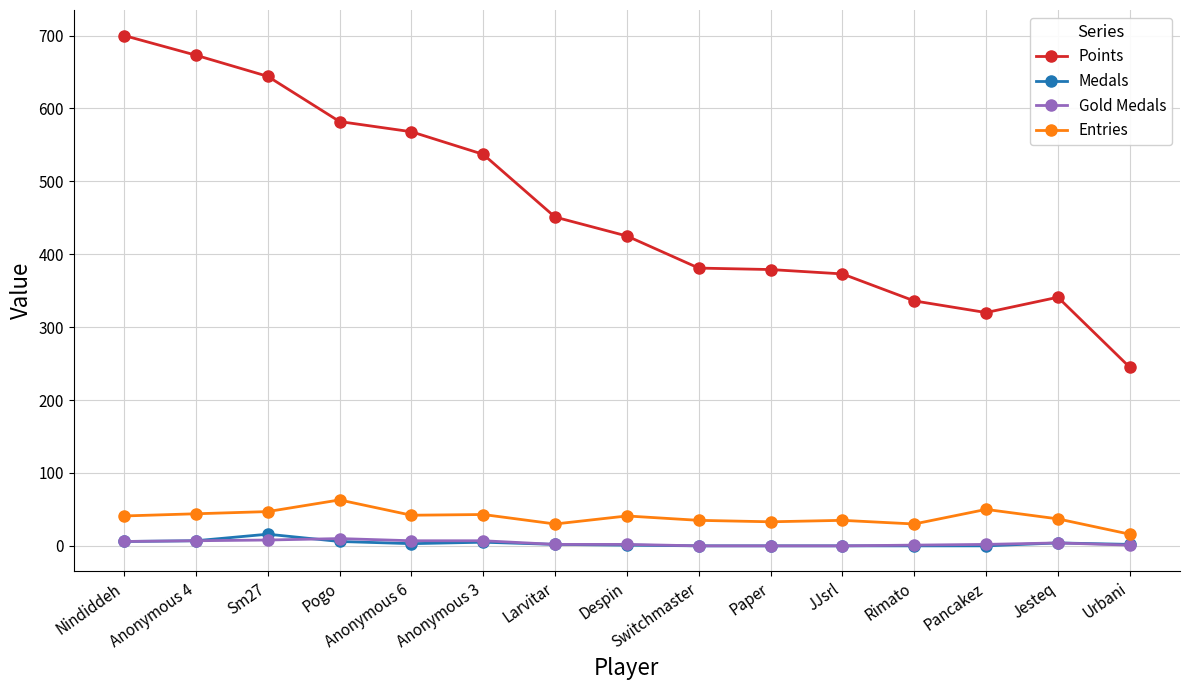

Read the Gold Medals value at Pogo.

10